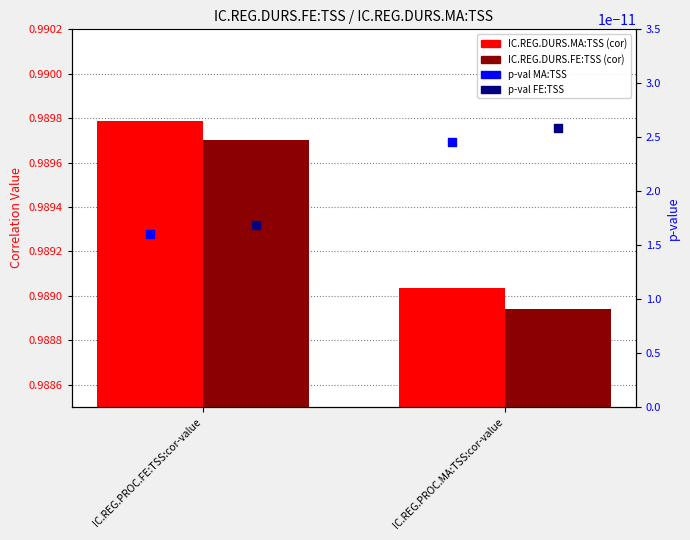

Which series reaches the maximum Y coordinate?

IC.REG.DURS.MA:TSS